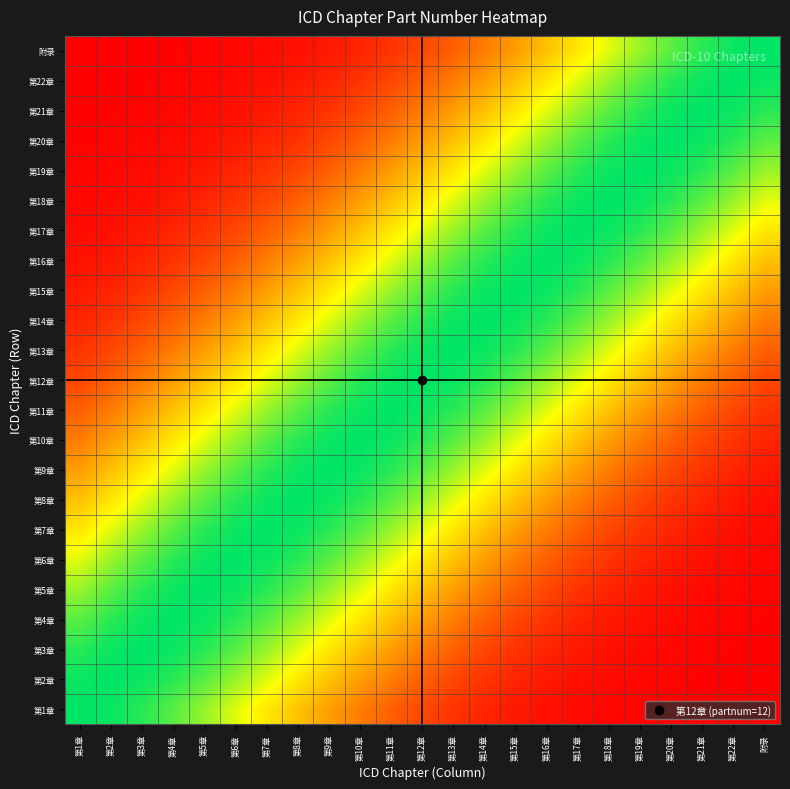

List the series in order of their peak value, highest first.

第1章, 第2章, 第3章, 第4章, 第5章, 第6章, 第7章, 第8章, 第9章, 第10章, 第11章, 第12章, 第13章, 第14章, 第15章, 第16章, 第17章, 第18章, 第19章, 第20章, 第21章, 第22章, 附录